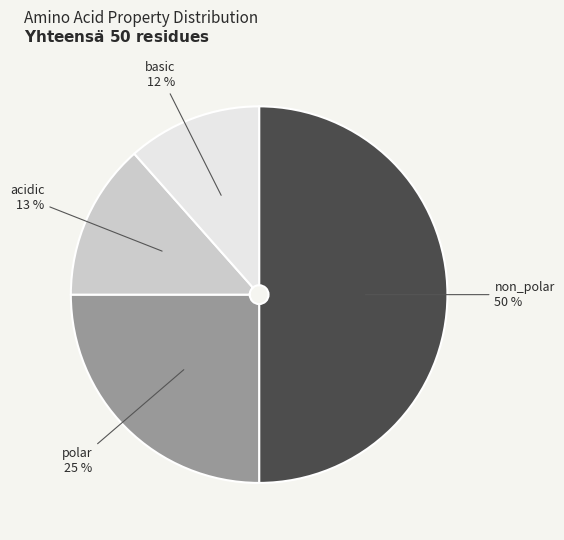

To the nearest percent, what is the difference between the polar and basic slice percentages?

13%